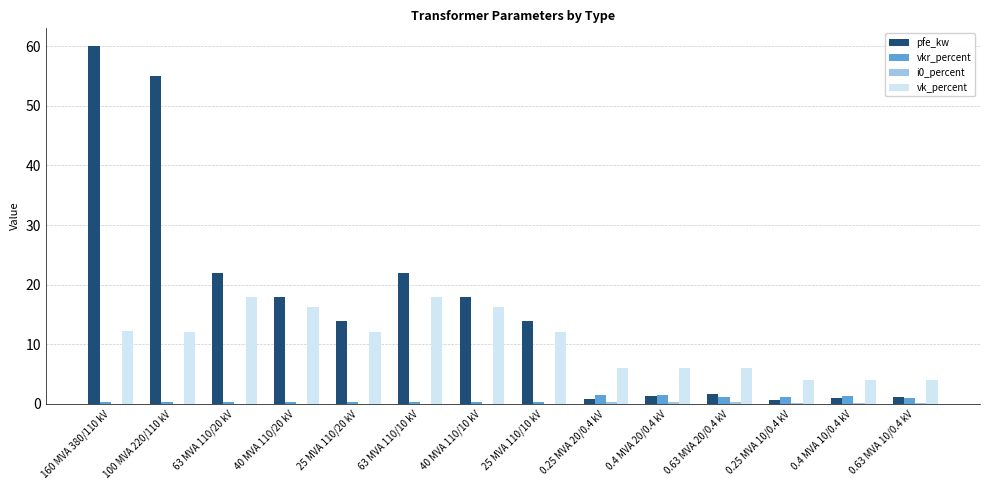

What is the sum of all vk_percent values?

146.6